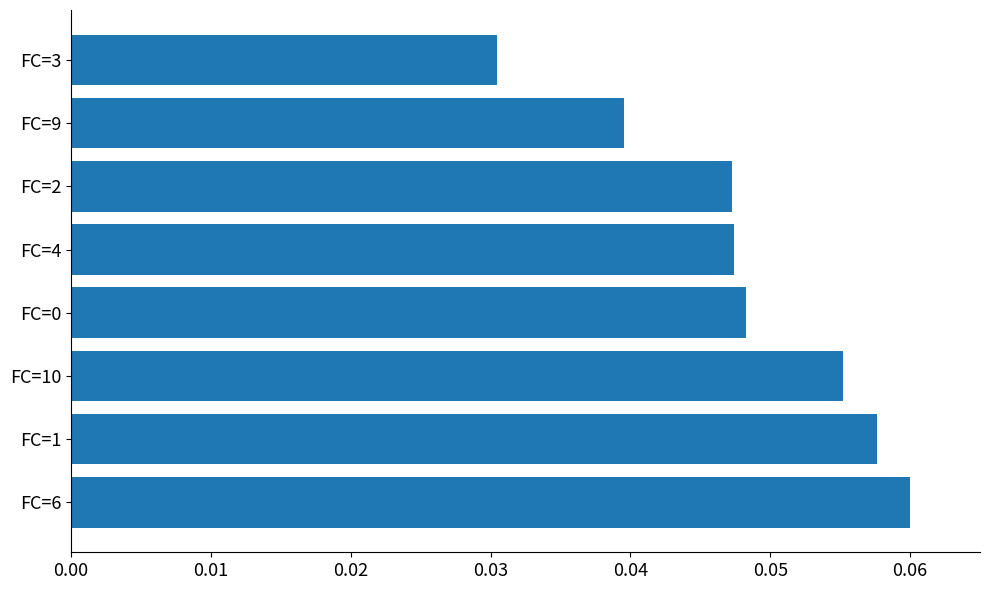

Count the values in the range 0 to 1.

8